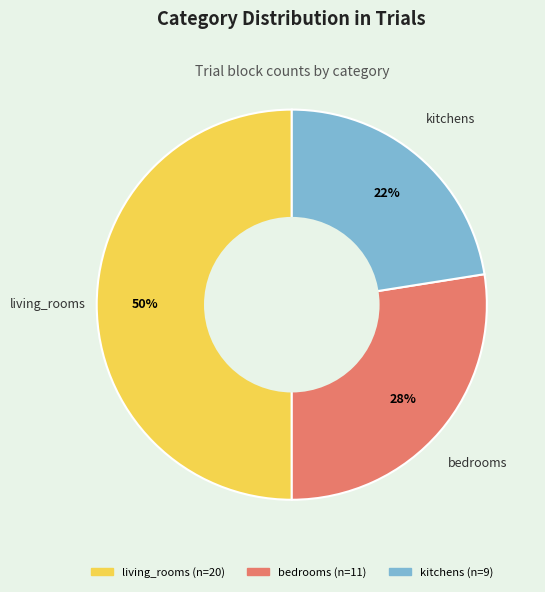

What percentage is the bedrooms slice, to the nearest percent?

28%